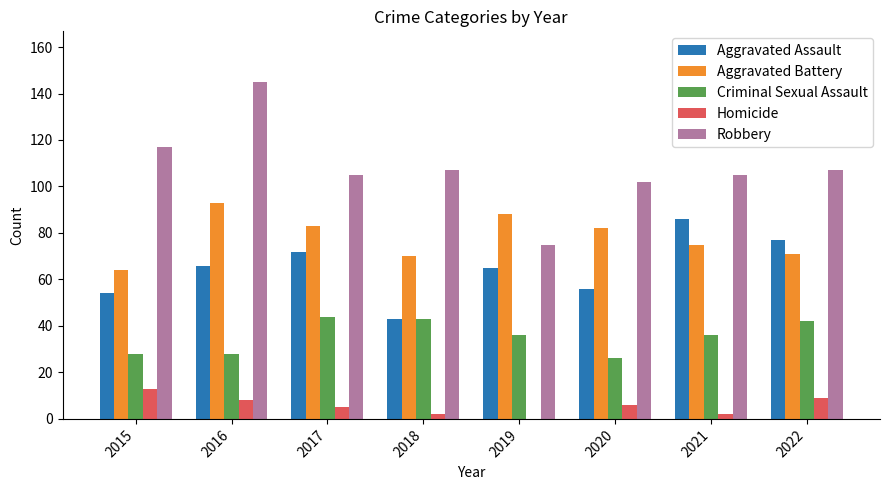

The Aggravated Battery series shows 75 at 2021. True or false?

True